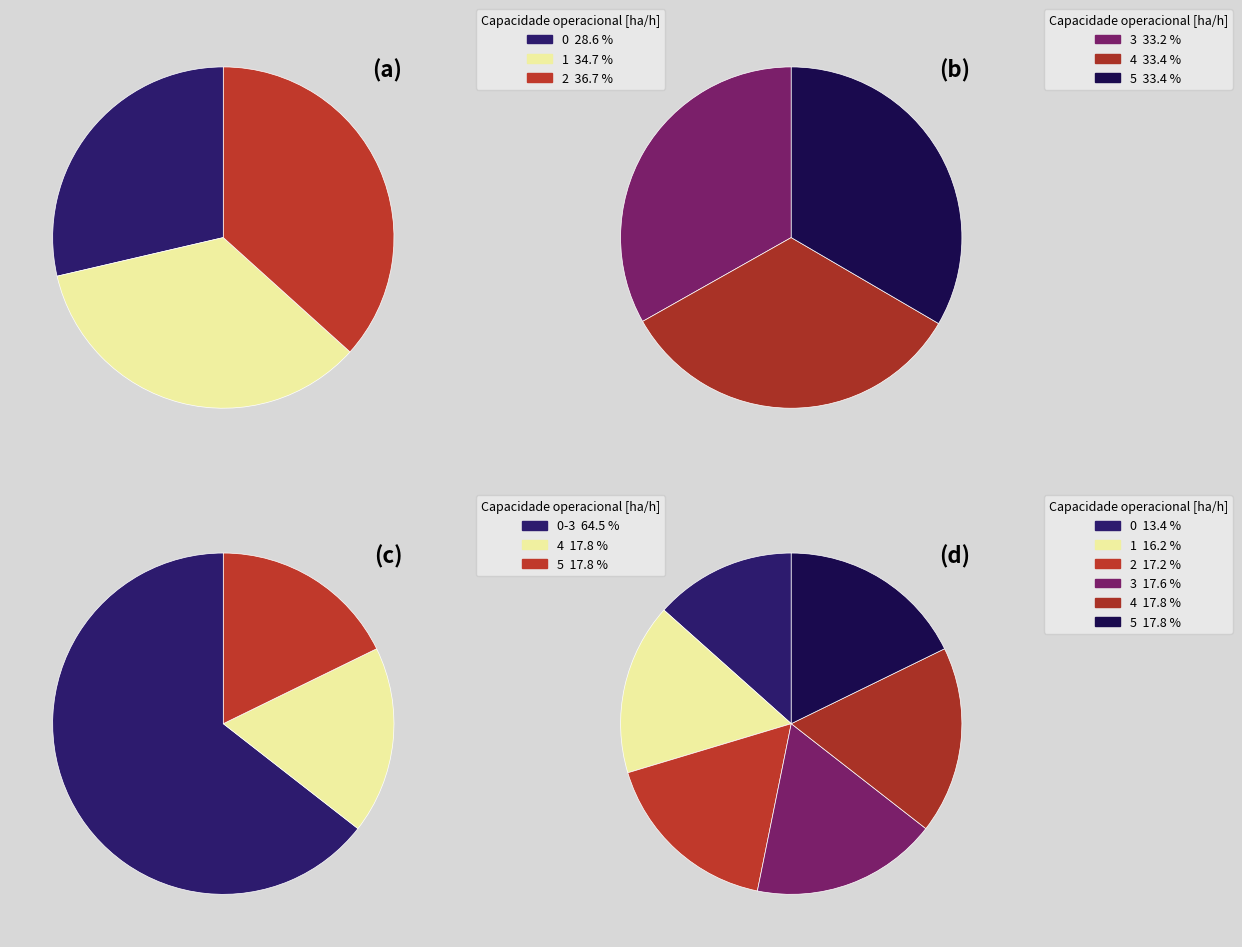

True or false: 5 accounts for 18% of the total.

True